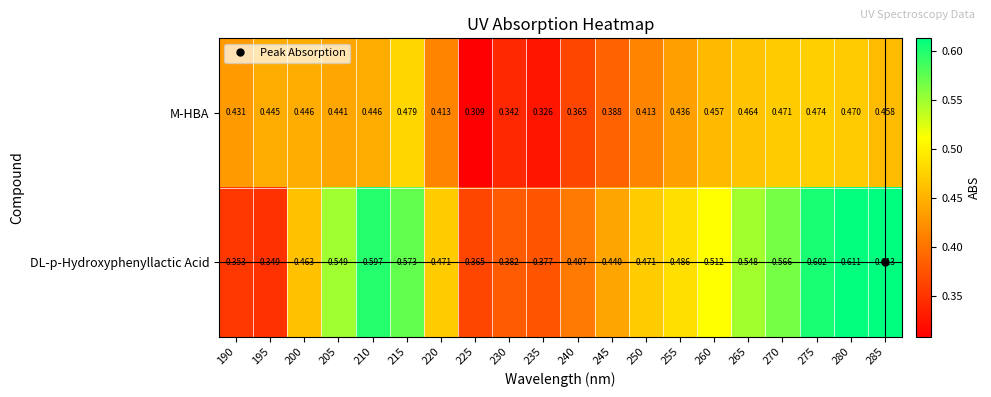

Between 270 and 275, which series saw the biggest shift?

DL-p-Hydroxyphenyllactic Acid